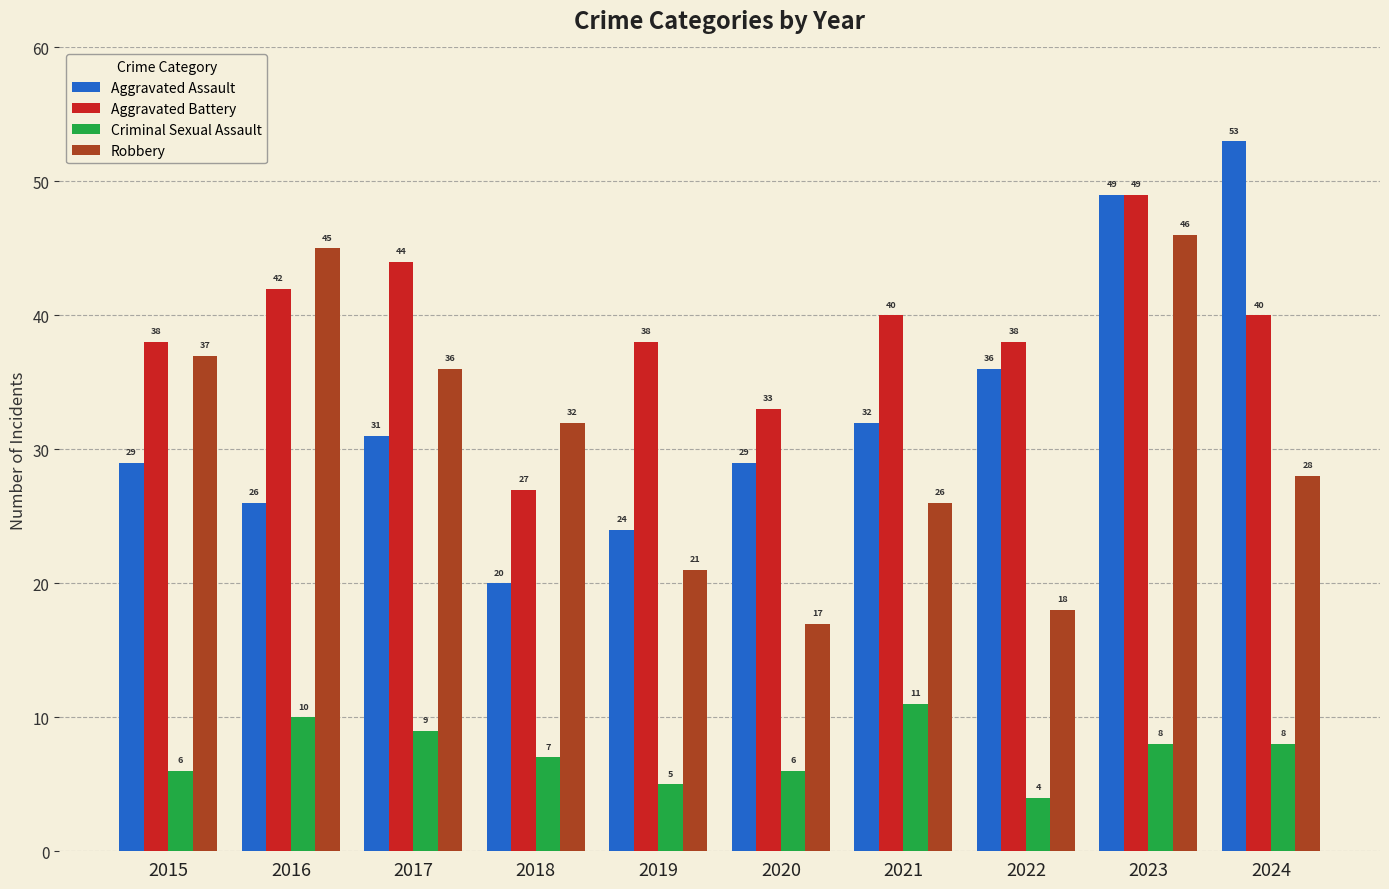

What is the total value across all series at 2016?

123